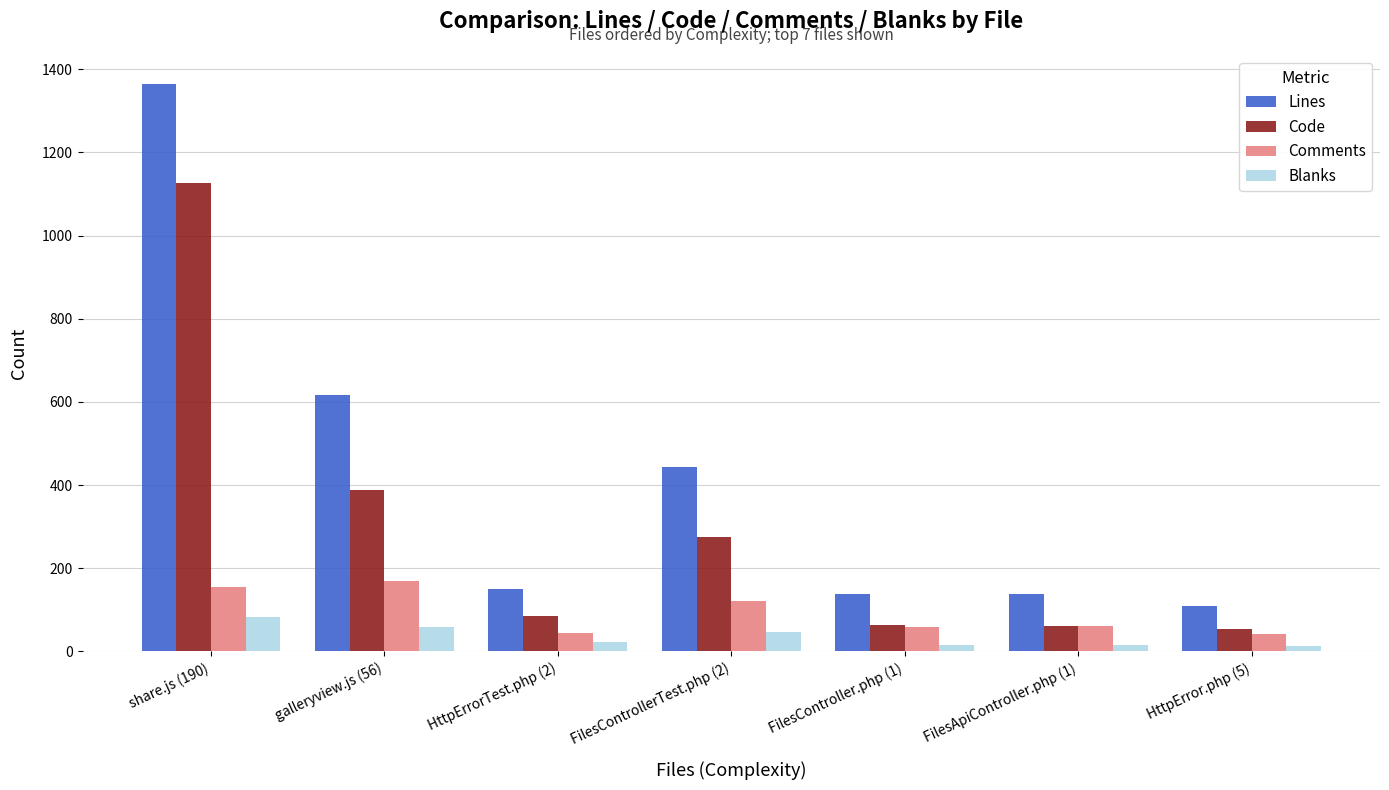

What is the minimum value shown in the chart?

14